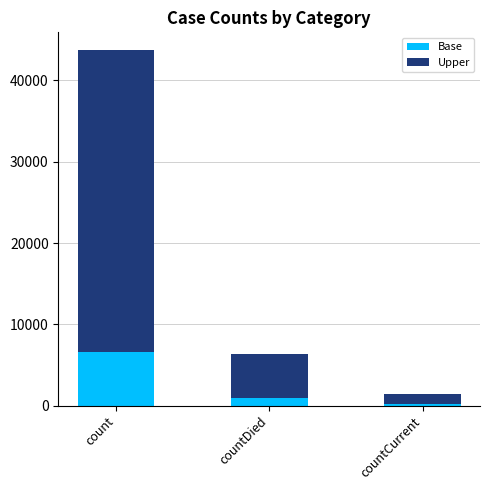

What is the total value across all series at count?

43704.0